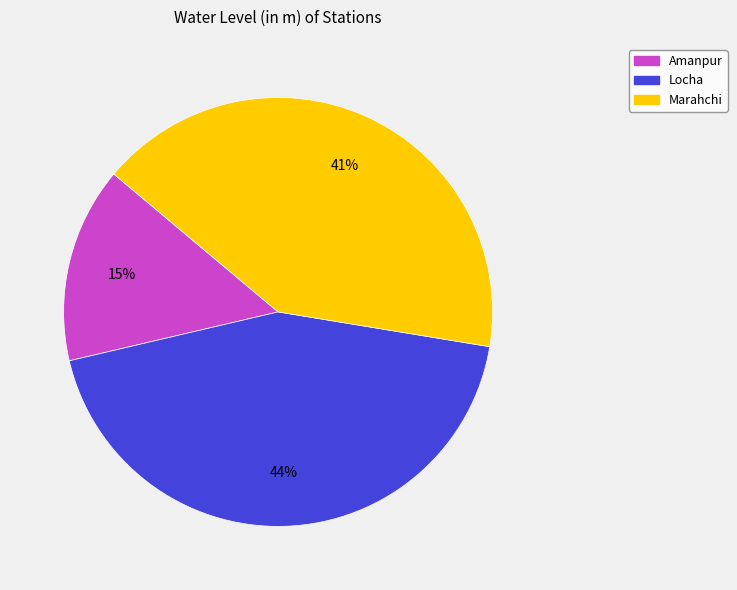

Is it true that Locha is 44% of the pie?

True